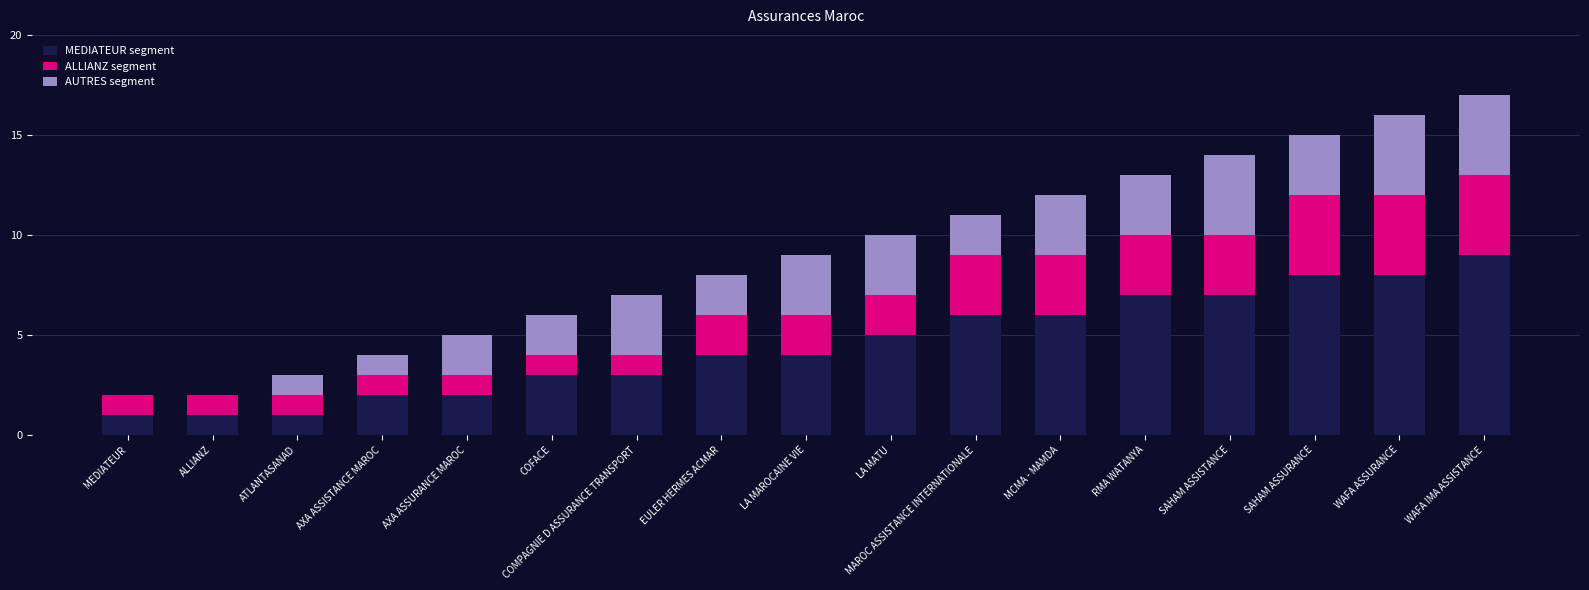

How many categories are shown in the chart?

17